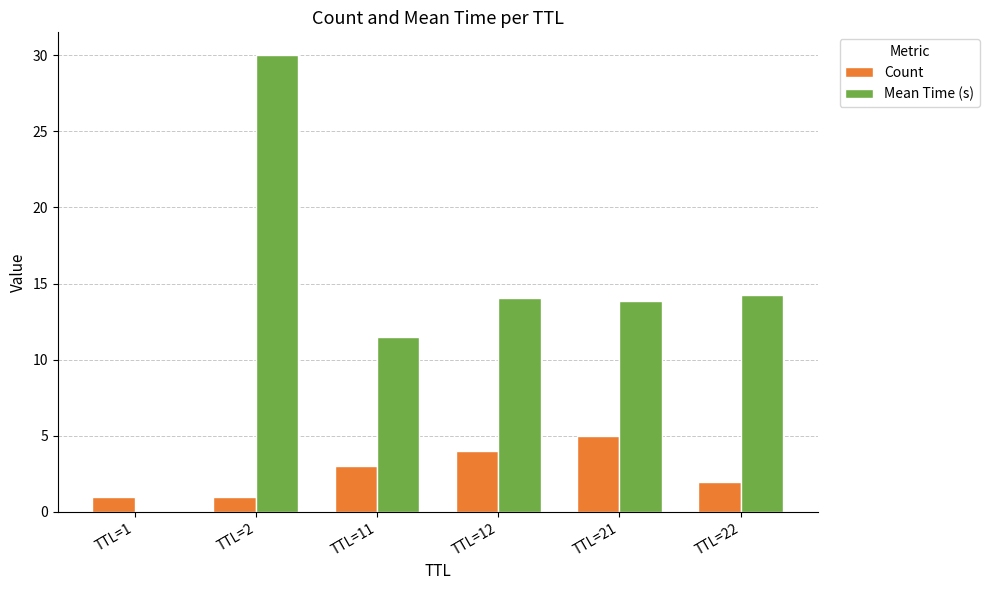

What is the total value across all series at TTL=2?

31.0